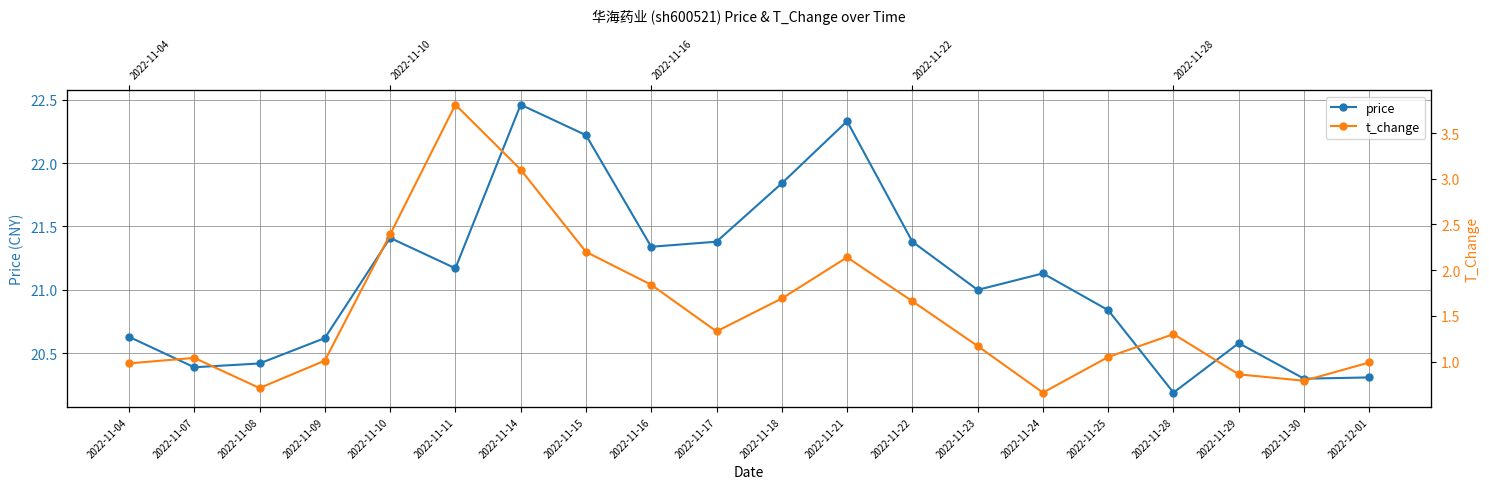

At which category does the chart reach its peak across all series?

2022-11-14